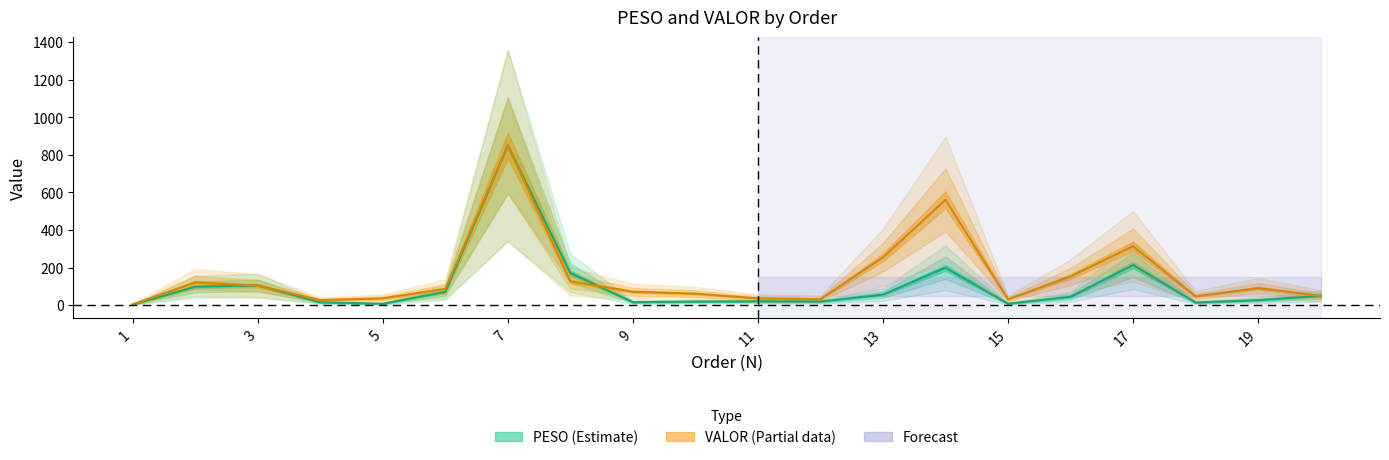

Rank the series at 18 from lowest to highest value.

PESO, VALOR